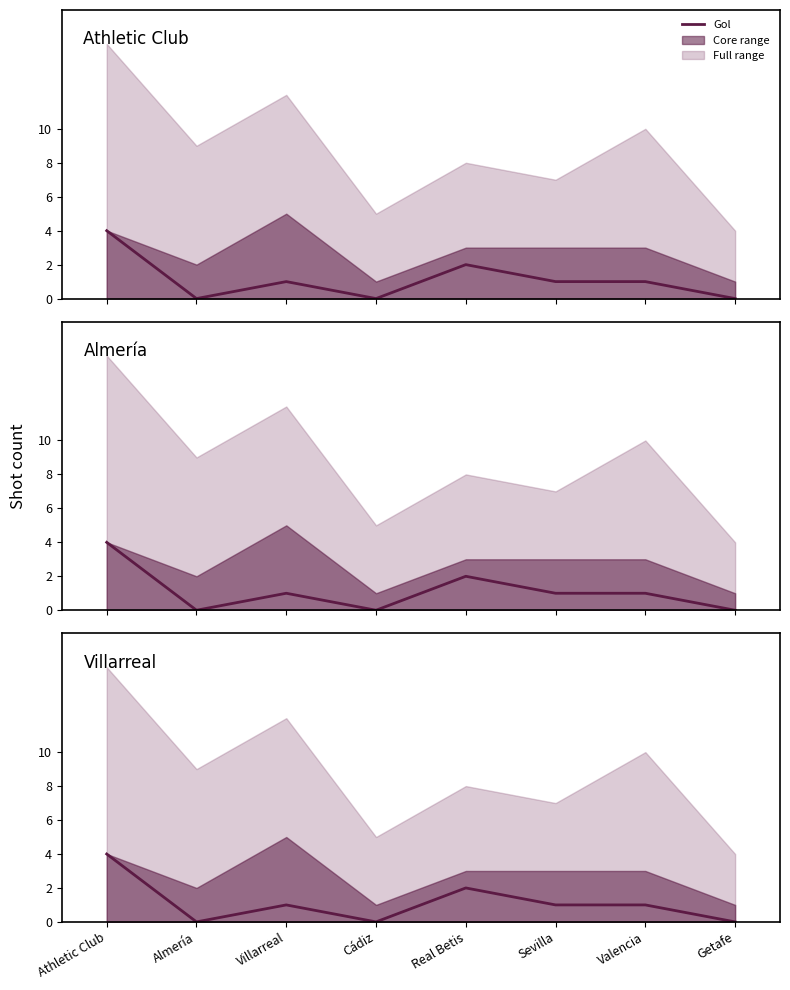

What is the label of the 7th point from the right?

Almería